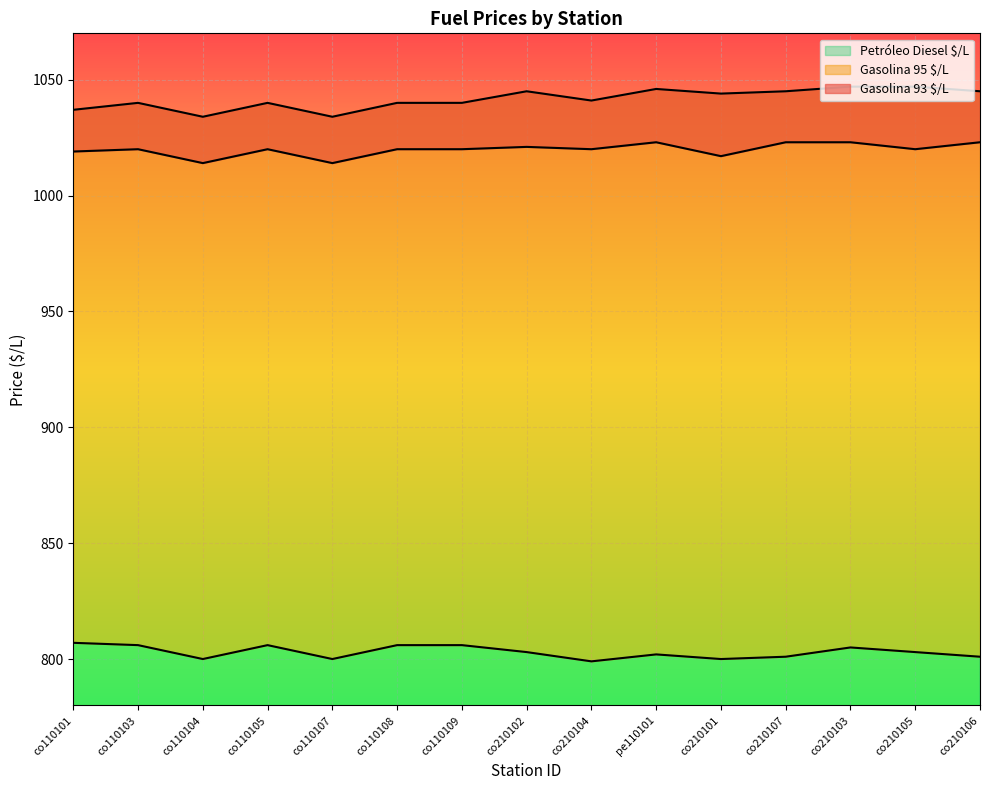

What position from the right is co110105?

12